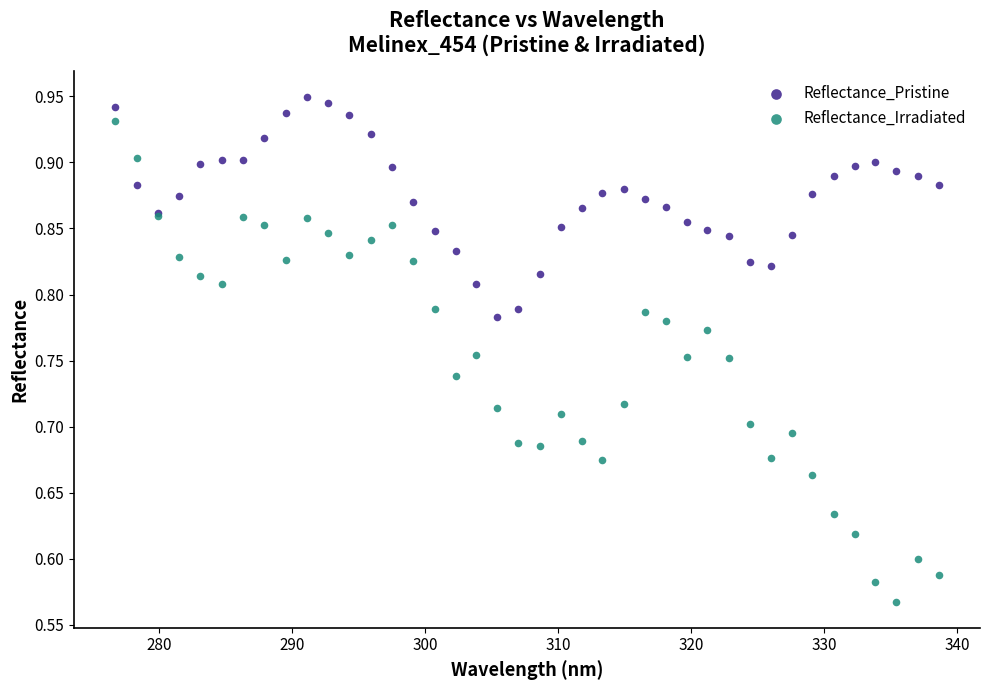

Which series reaches the maximum Y coordinate?

Reflectance_Pristine